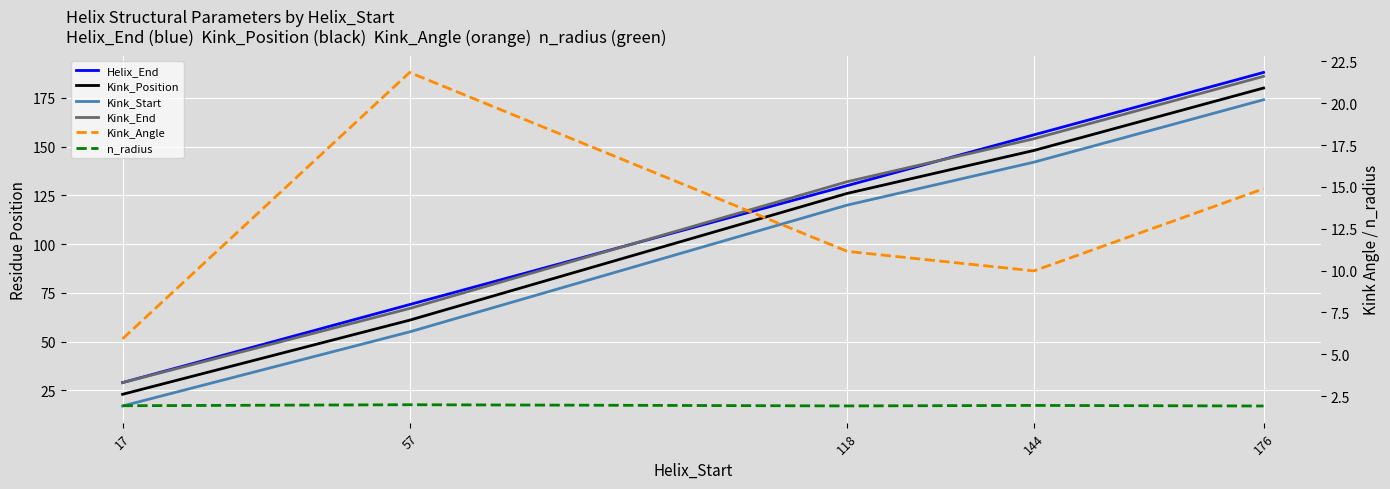

How many lines are shown in the chart?

6